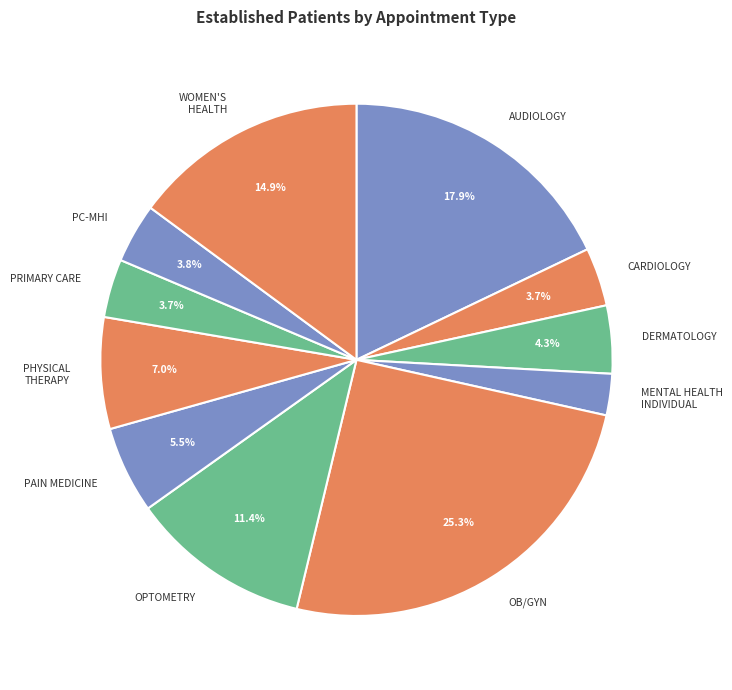

What is the ratio of the value at PC-MHI to the value at PHYSICAL THERAPY?

0.5